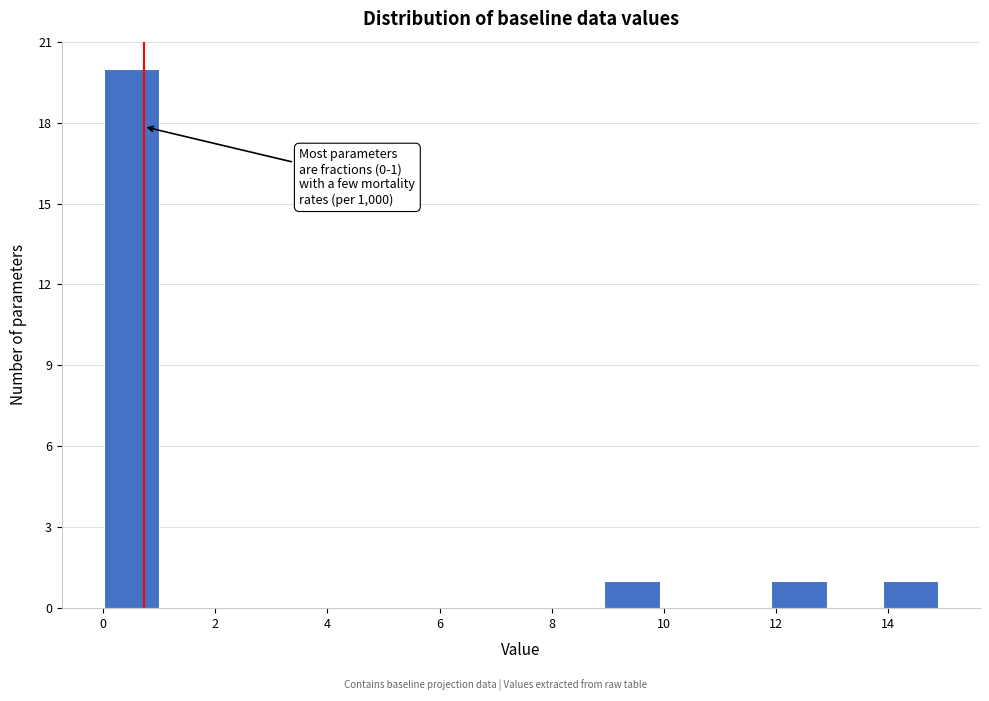

Which range on the x-axis has the tallest bar?

0 to 1